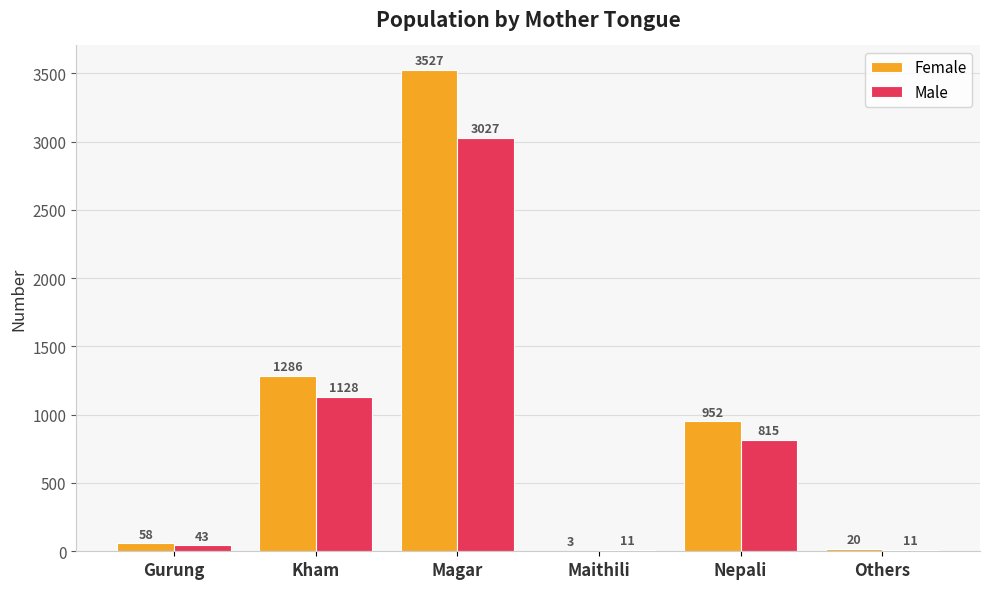

At which label is Male closest to 1519?

Kham